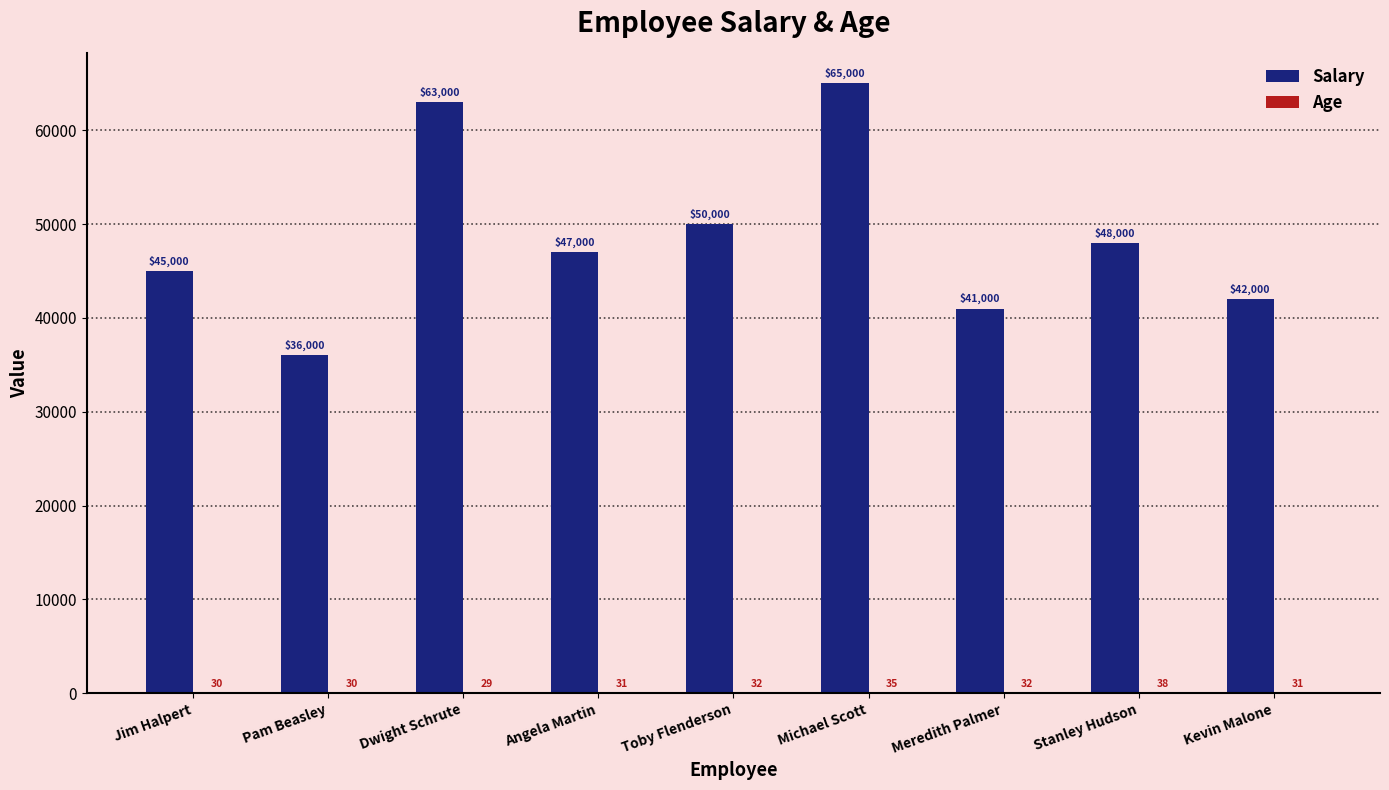

Where does the Salary series first go above 47000?

Dwight Schrute